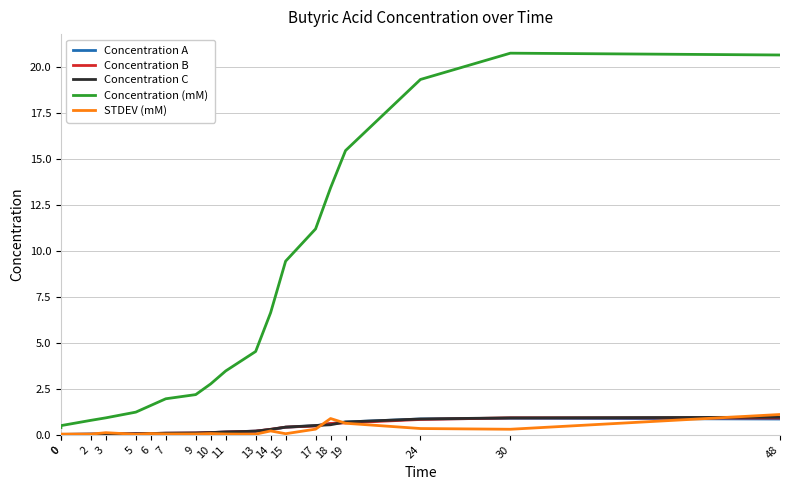

What is the difference between the maximum and minimum values in the Concentration C series?

0.9